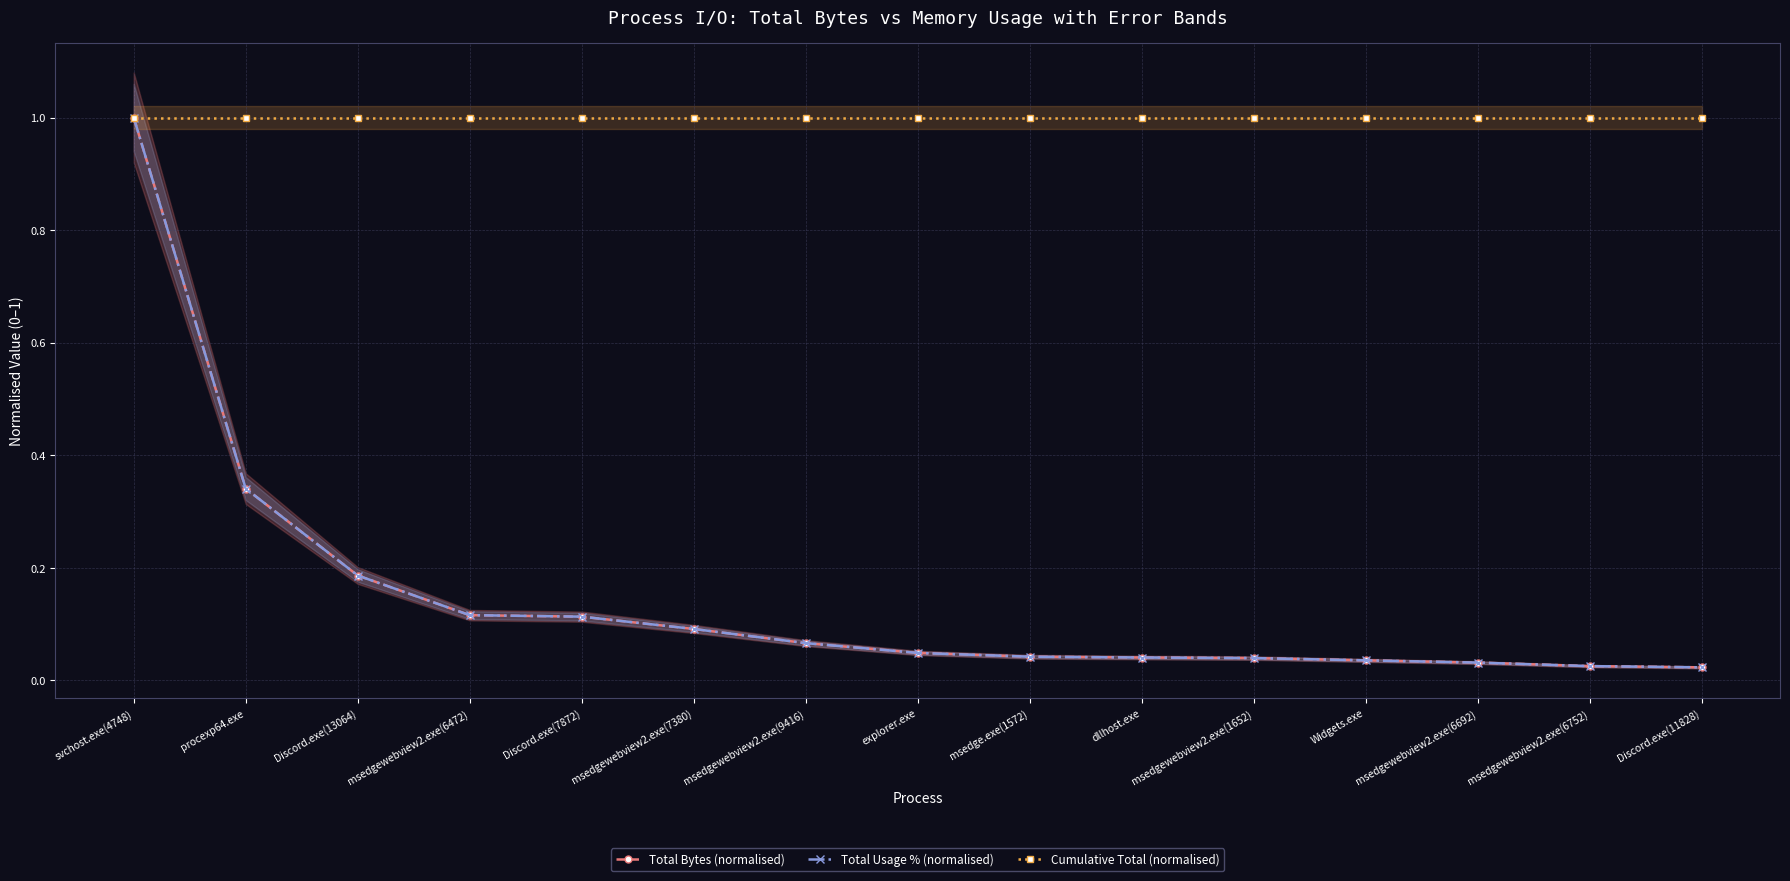

Between msedgewebview2.exe(9416) and msedgewebview2.exe(6752), which is larger?

msedgewebview2.exe(9416)